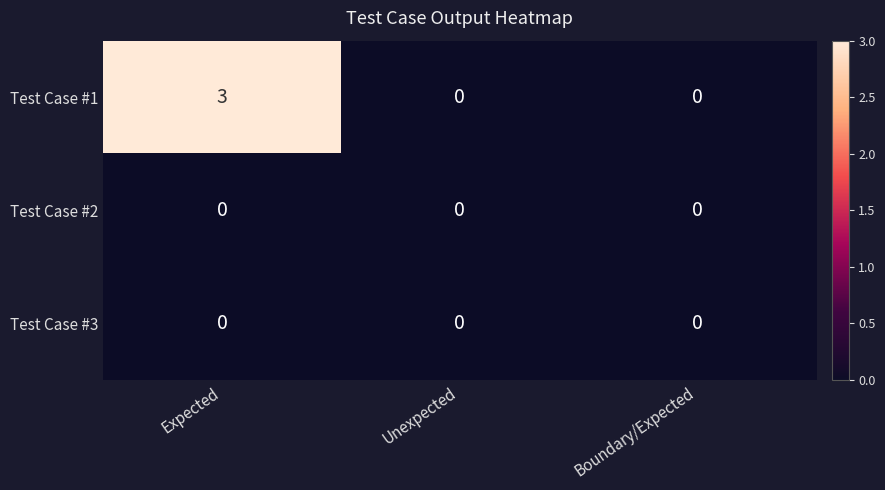

Which series has the widest spread of values?

Test Case #1